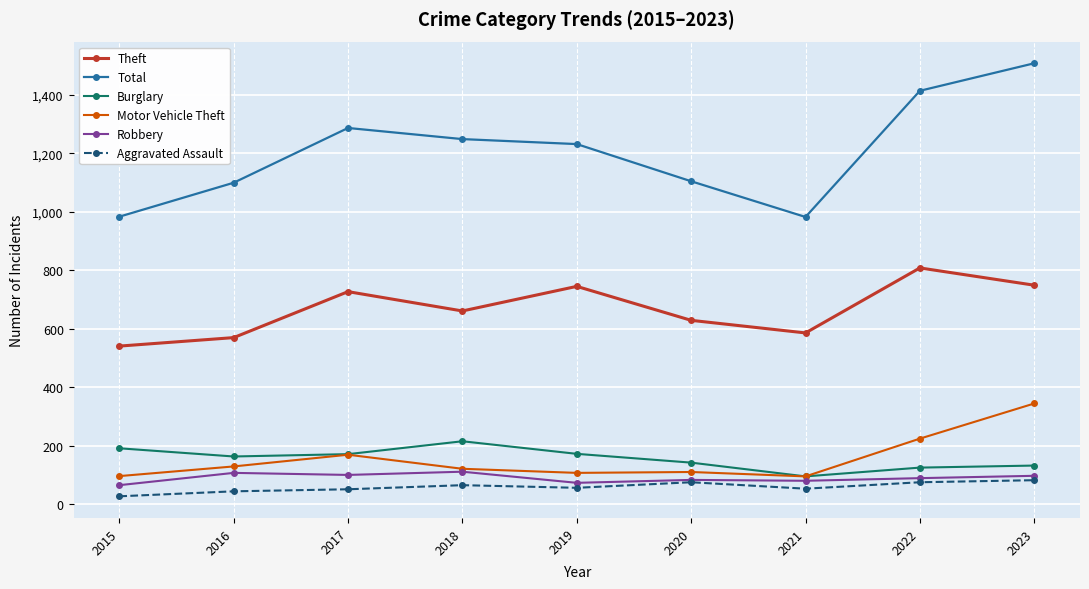

Which series has the largest range (max minus min)?

Total